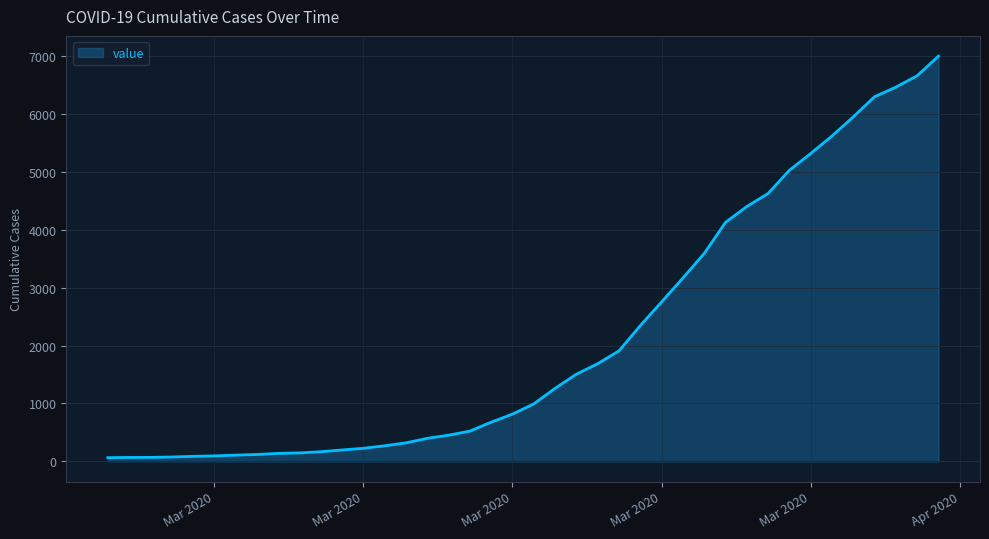

What is the maximum value shown in the chart?

6995